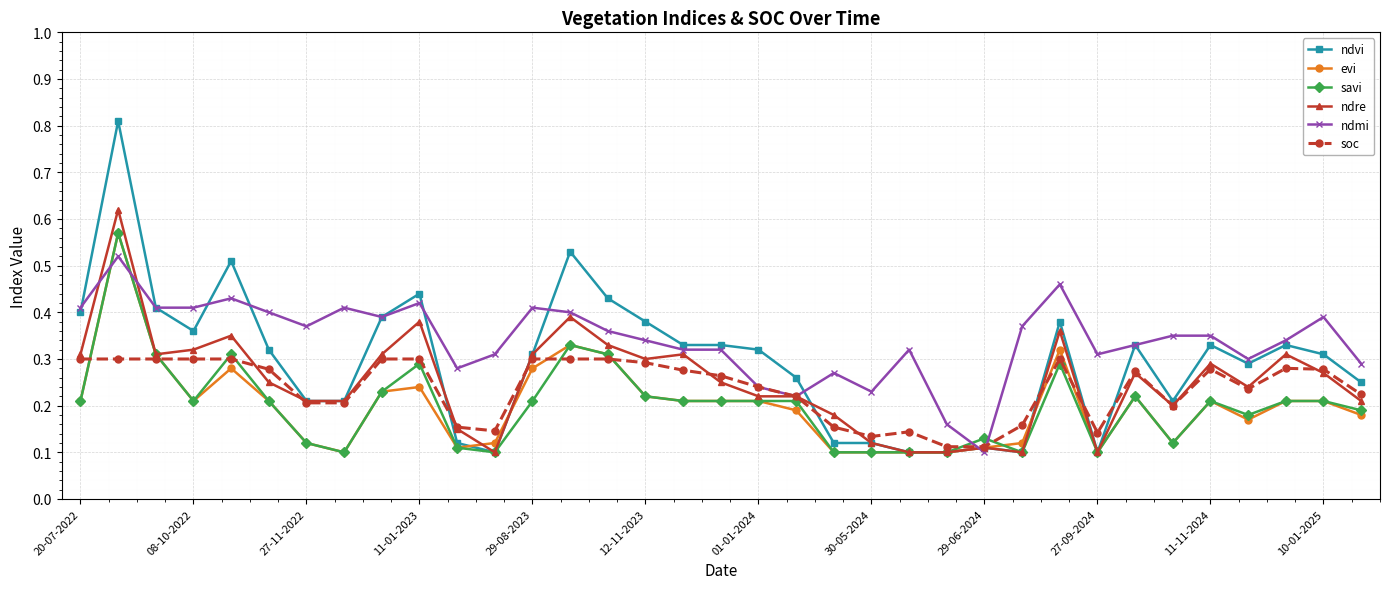

Count the evi values in the range 0 to 1.

35